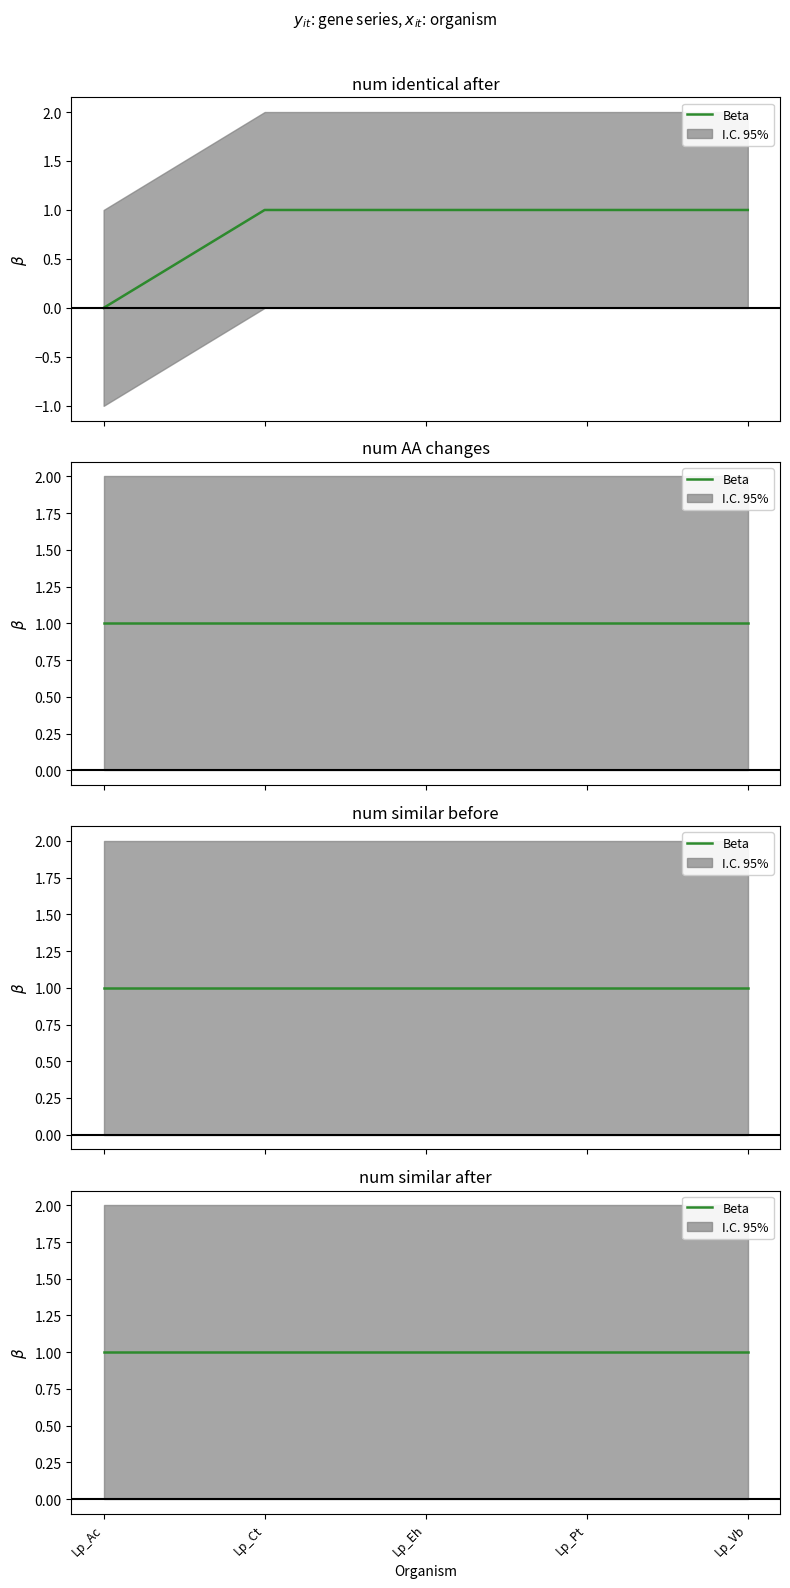

Is it true that num similar after equals 1 at Lp_Ct?

True